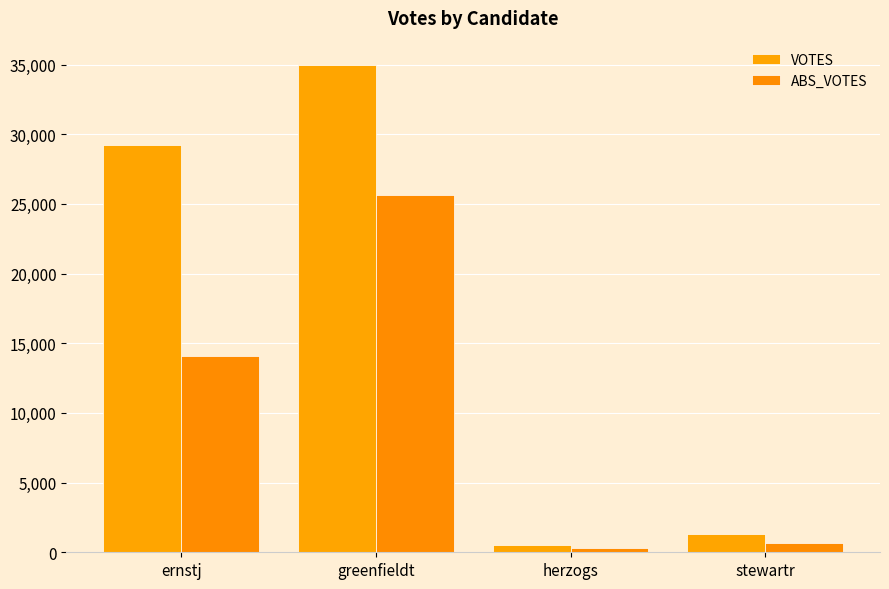

The VOTES series shows 34963 at greenfieldt. True or false?

True